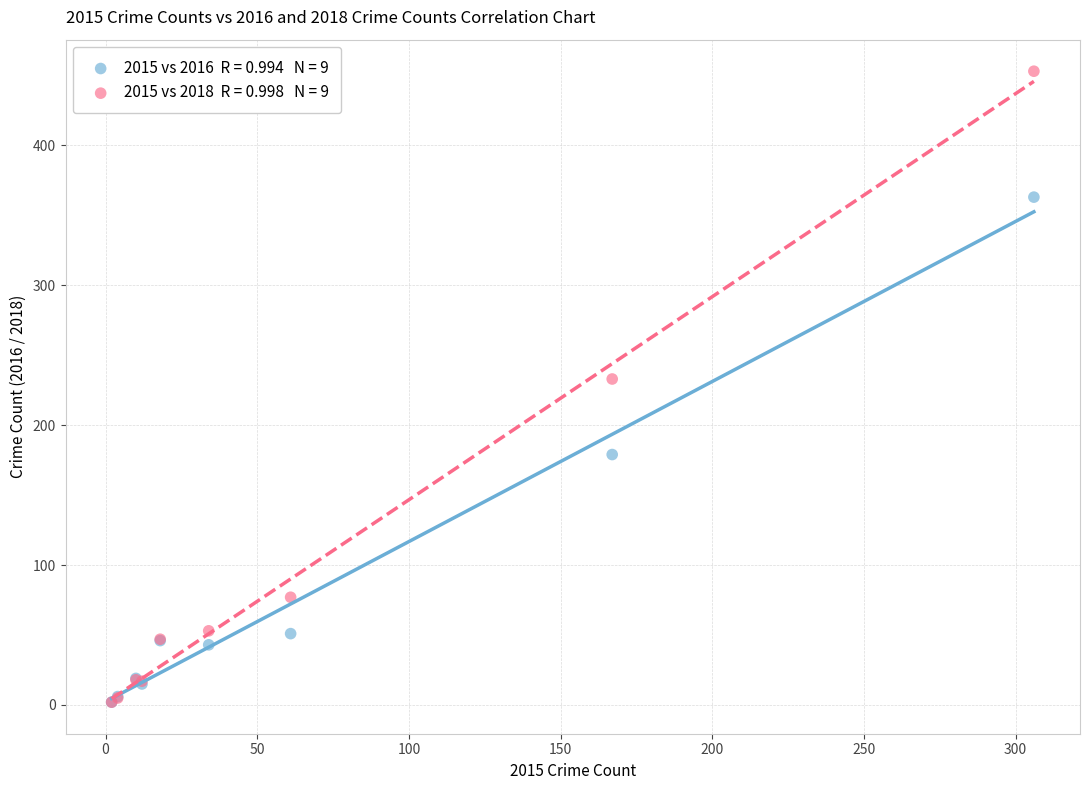

Across all series, what Y value is closest to 227?

233